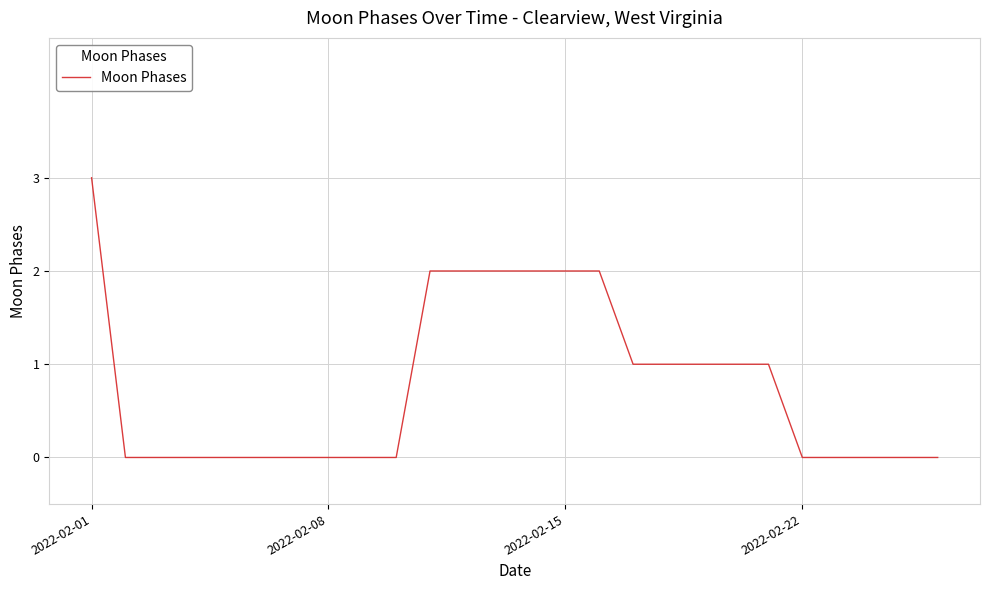

What is the difference between the maximum and minimum values?

3